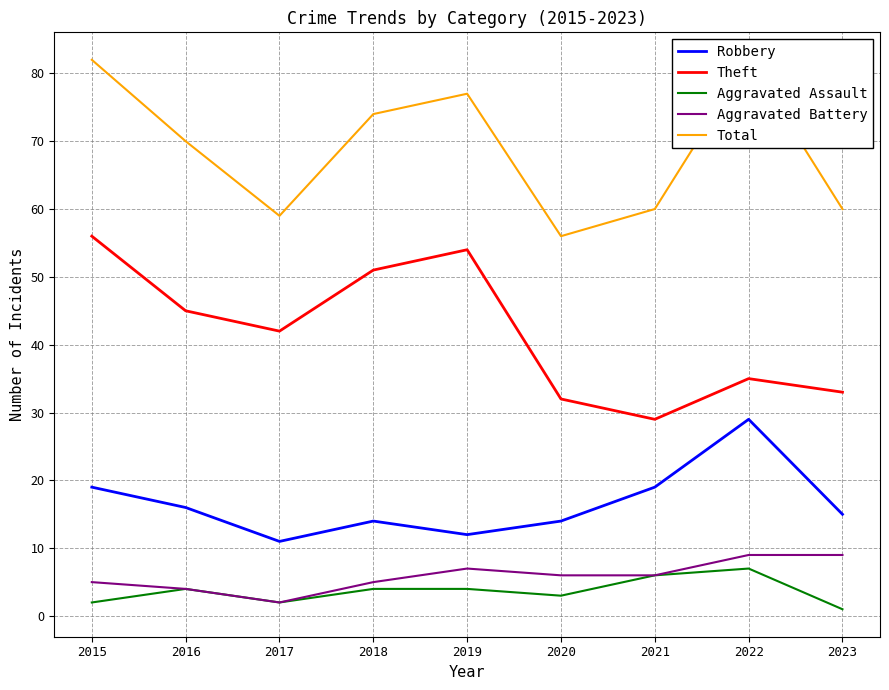

The Aggravated Battery series shows 3 at 2018. True or false?

False